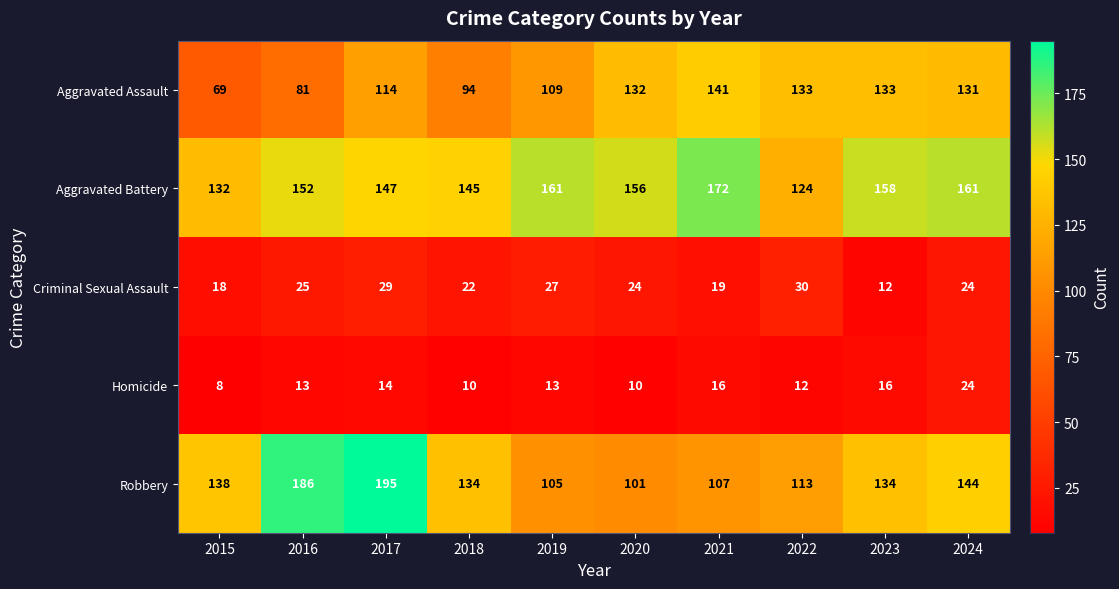

The value of Aggravated Assault at 2020 is 227. True or false?

False